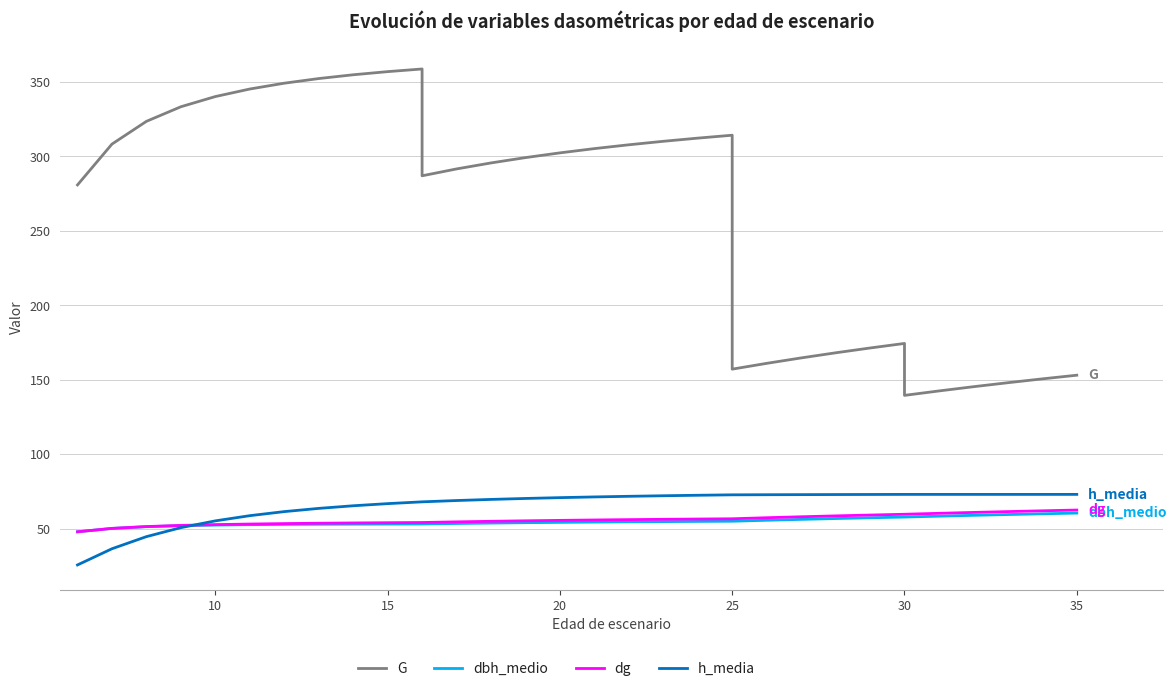

Which series has the largest total across all categories?

G